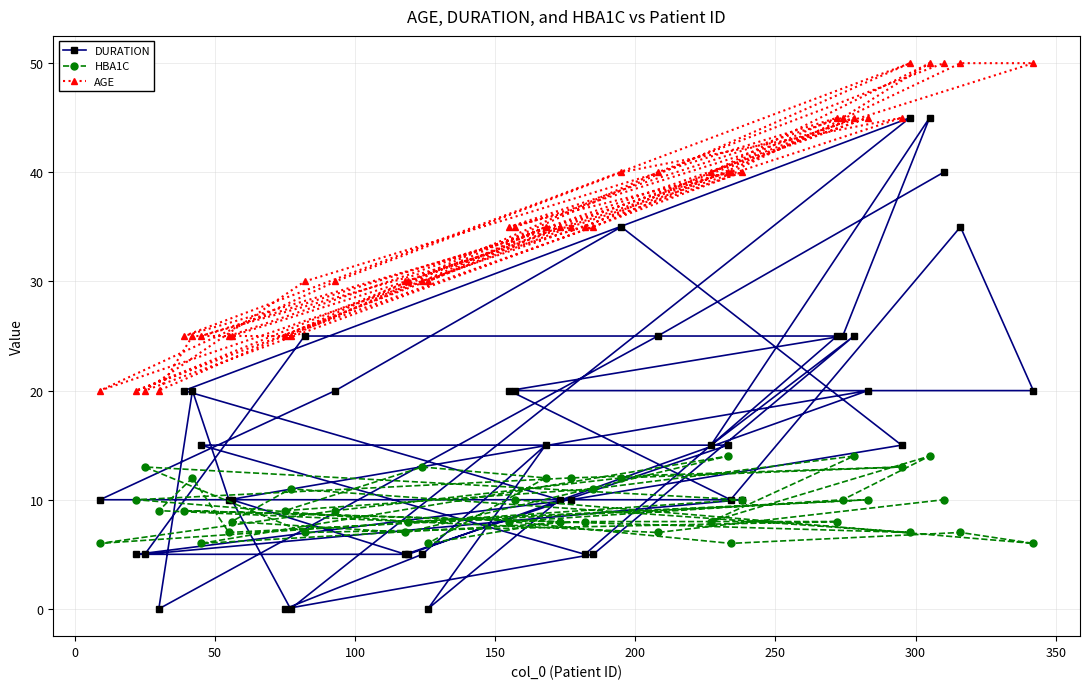

How many categories are shown in the chart?

40